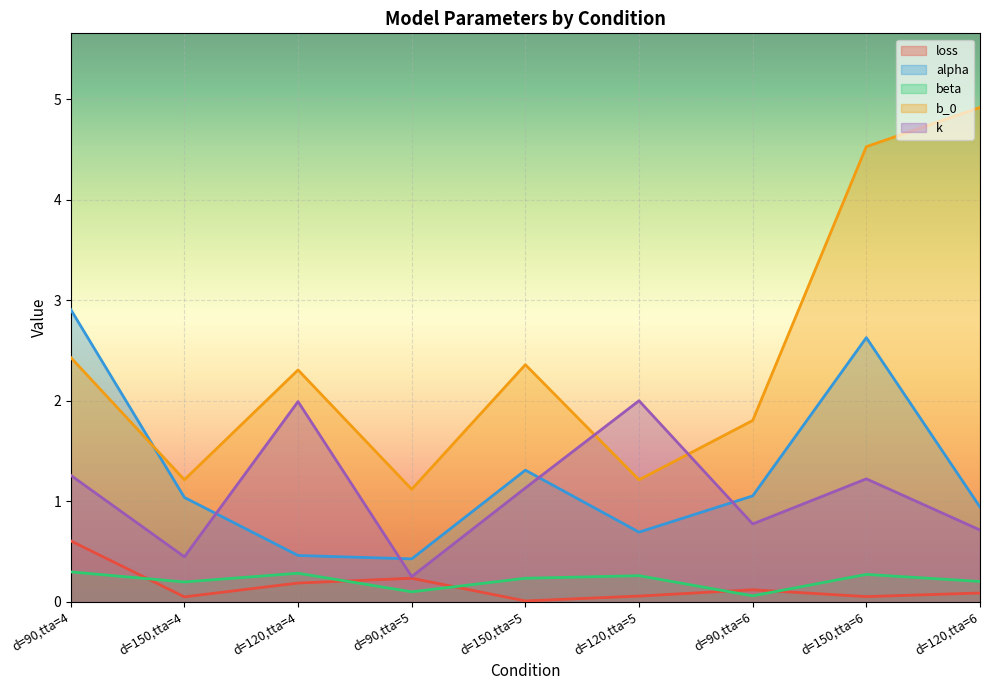

Reading left to right, what are all the values shown in this chart?

loss: d=90,tta=4=0.6	d=150,tta=4=0.0	d=120,tta=4=0.2	d=90,tta=5=0.2	d=150,tta=5=0.0	d=120,tta=5=0.1	d=90,tta=6=0.1	d=150,tta=6=0.0	d=120,tta=6=0.1
alpha: d=90,tta=4=2.9	d=150,tta=4=1.0	d=120,tta=4=0.5	d=90,tta=5=0.4	d=150,tta=5=1.3	d=120,tta=5=0.7	d=90,tta=6=1.1	d=150,tta=6=2.6	d=120,tta=6=0.9
beta: d=90,tta=4=0.3	d=150,tta=4=0.2	d=120,tta=4=0.3	d=90,tta=5=0.1	d=150,tta=5=0.2	d=120,tta=5=0.3	d=90,tta=6=0.1	d=150,tta=6=0.3	d=120,tta=6=0.2
b_0: d=90,tta=4=2.4	d=150,tta=4=1.2	d=120,tta=4=2.3	d=90,tta=5=1.1	d=150,tta=5=2.4	d=120,tta=5=1.2	d=90,tta=6=1.8	d=150,tta=6=4.5	d=120,tta=6=4.9
k: d=90,tta=4=1.3	d=150,tta=4=0.4	d=120,tta=4=2.0	d=90,tta=5=0.2	d=150,tta=5=1.1	d=120,tta=5=2.0	d=90,tta=6=0.8	d=150,tta=6=1.2	d=120,tta=6=0.7